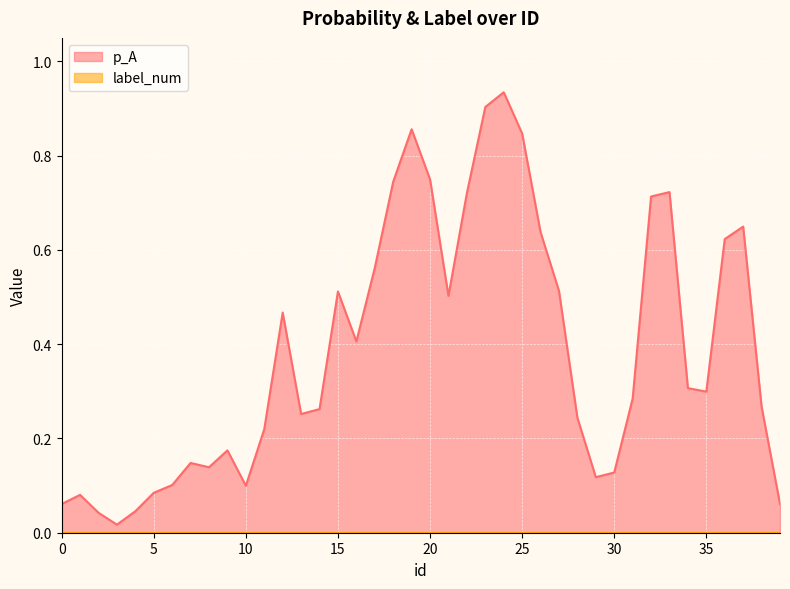

How many data points in label_num are above 0?

17